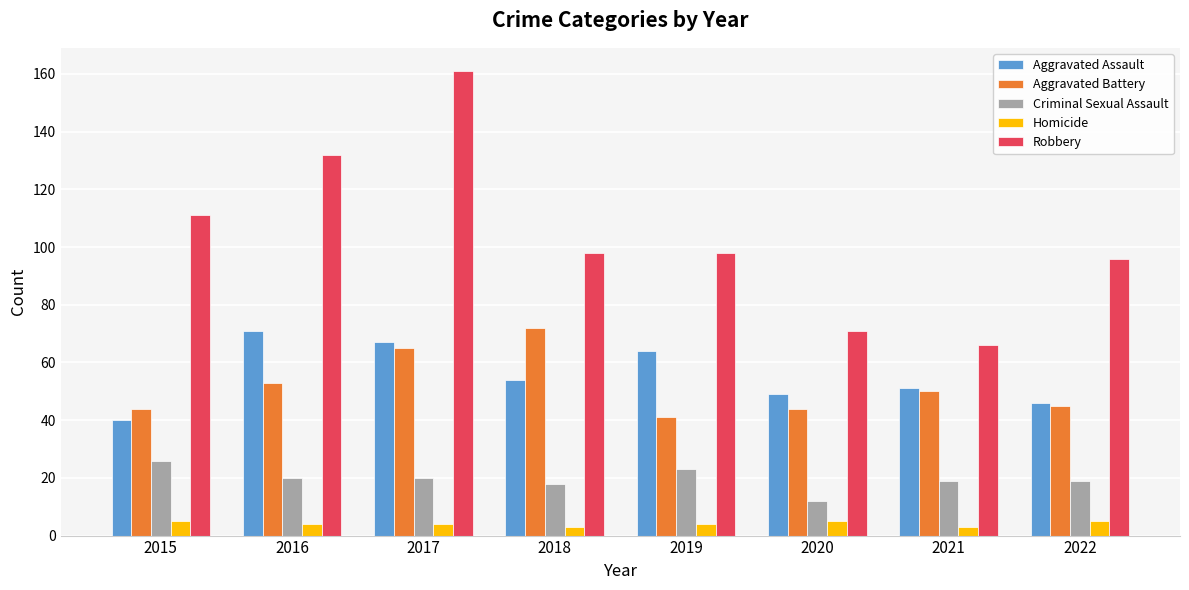

What are all the series names shown in the legend?

Aggravated Assault, Aggravated Battery, Criminal Sexual Assault, Homicide, Robbery